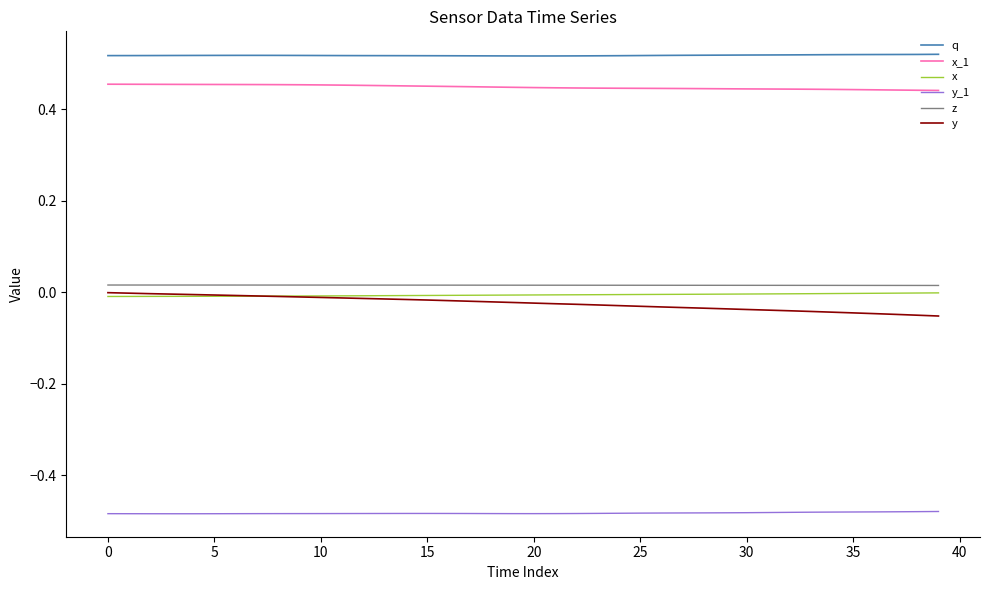

Count the number of data series in this chart.

6